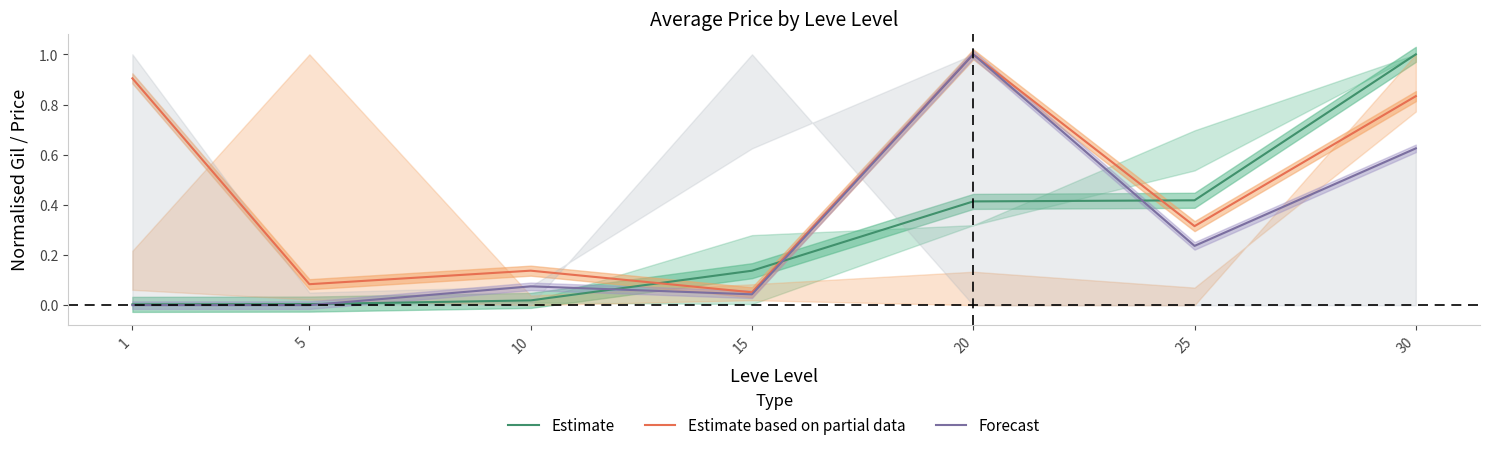

Where do Estimate and Forecast first cross each other?

5 and 10